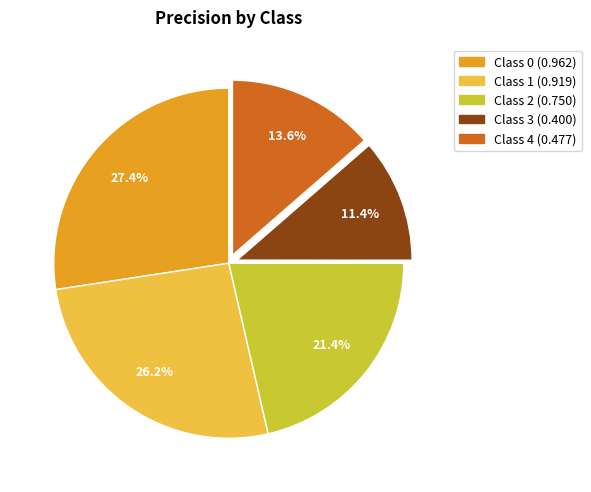

To the nearest percent, what is the average slice percentage?

20%